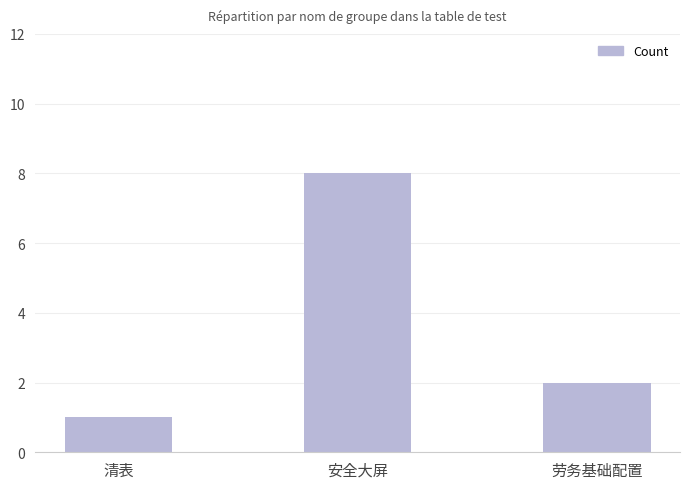

Count the values in the range 1 to 8.

3